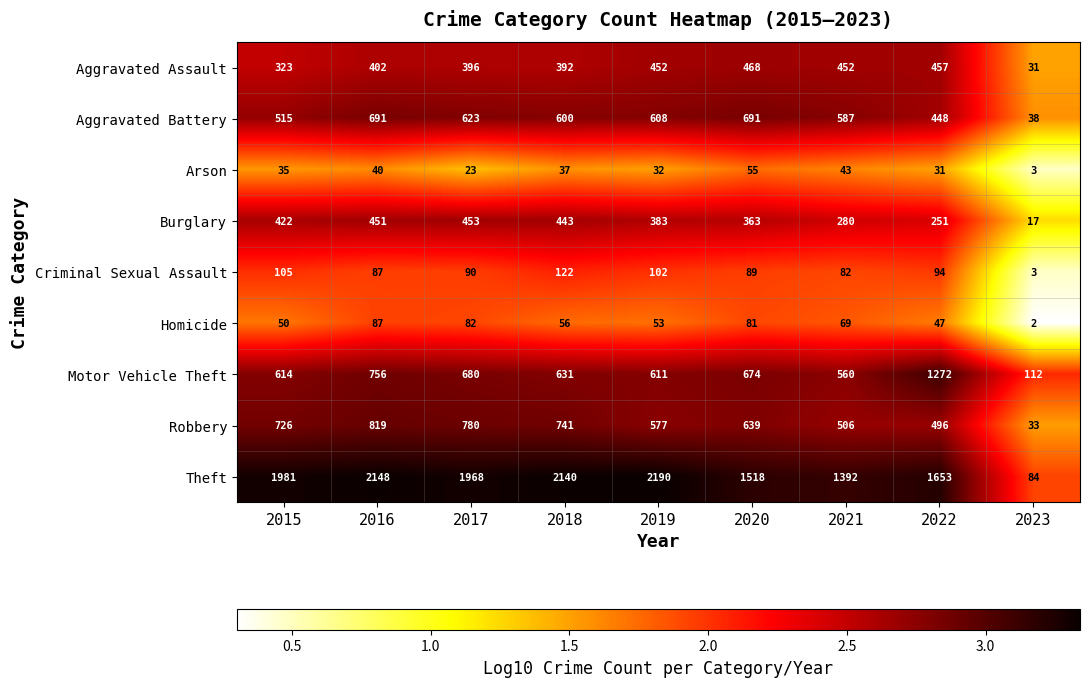

Is it true that Theft equals 2233 at 2020?

False